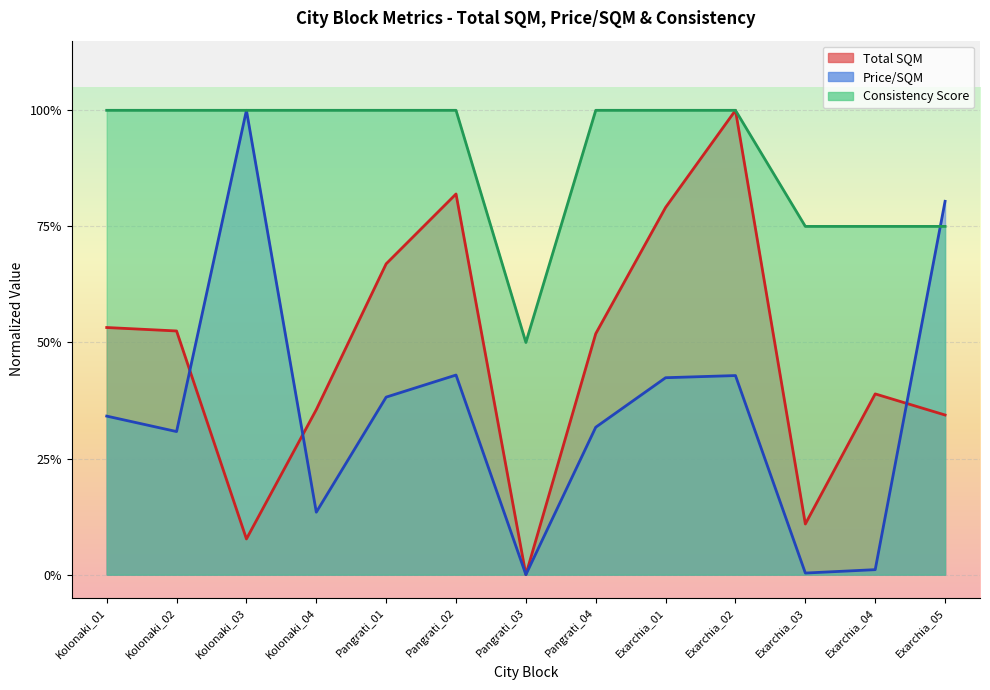

In Price/SQM, how many points are lower than both neighbors (excluding endpoints)?

4